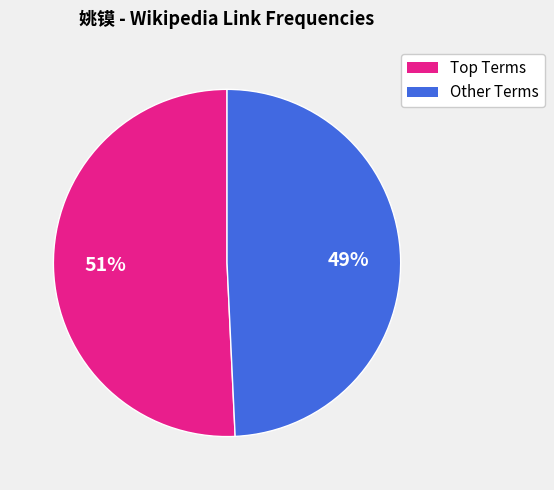

To the nearest percent, what is the average slice percentage?

50%